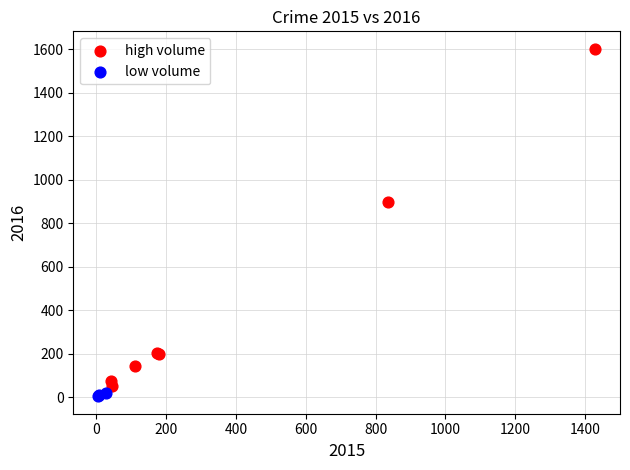

Which series has the largest Y range (max minus min)?

high volume